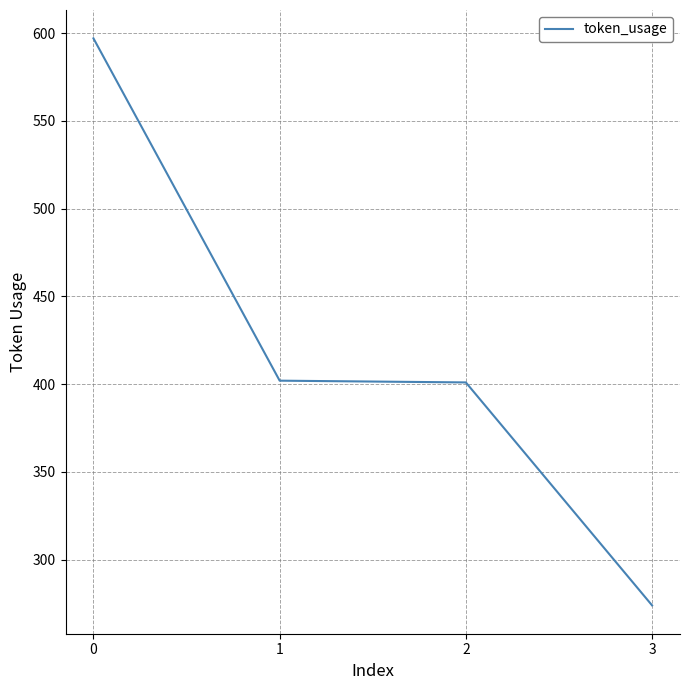

True or false: the data shows 274 at 3.

True